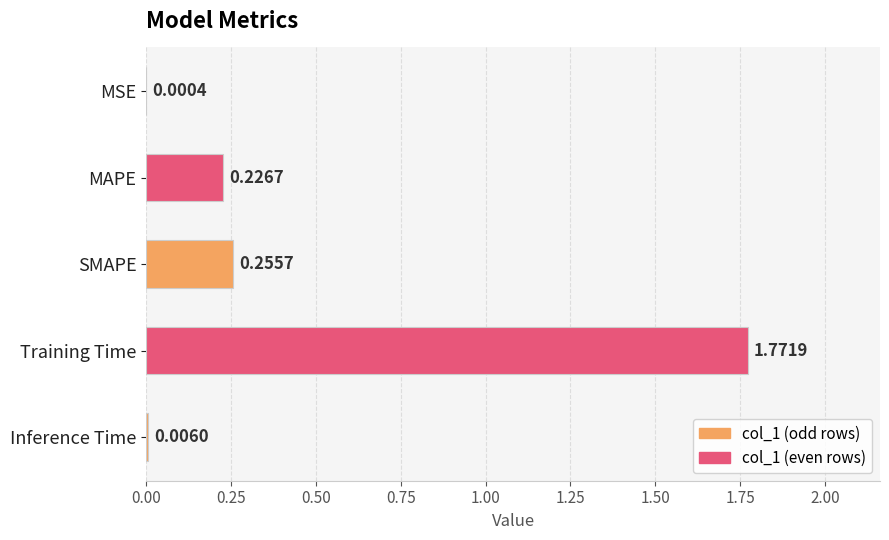

At which label is the value closest to 0?

MSE